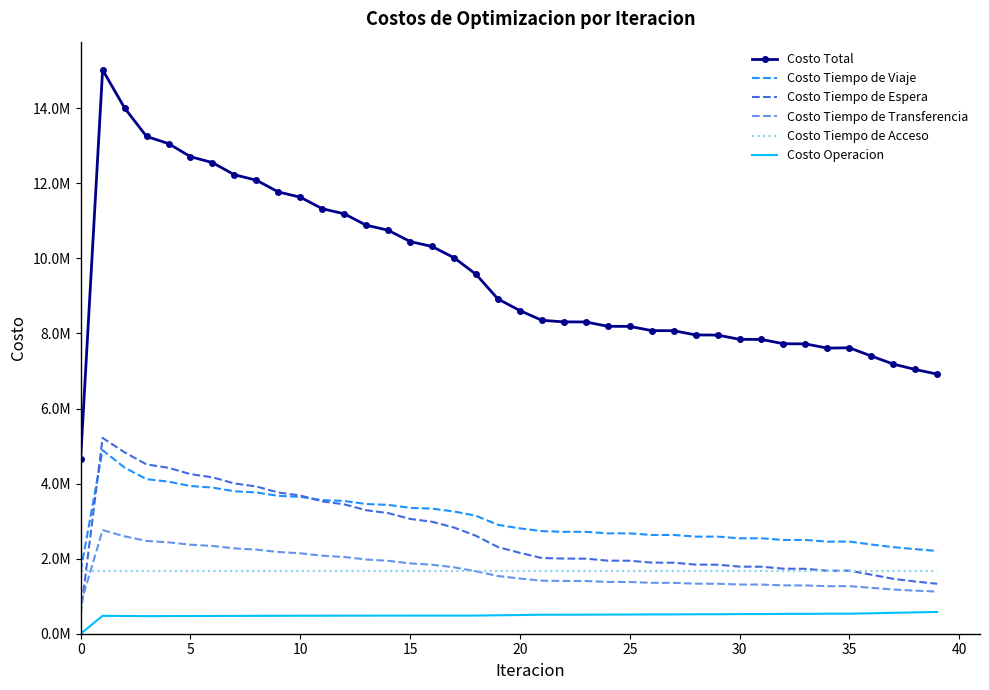

What are all the series names shown in the legend?

Costo Total, Costo Tiempo de Viaje, Costo Tiempo de Espera, Costo Tiempo de Transferencia, Costo Tiempo de Acceso, Costo Operacion